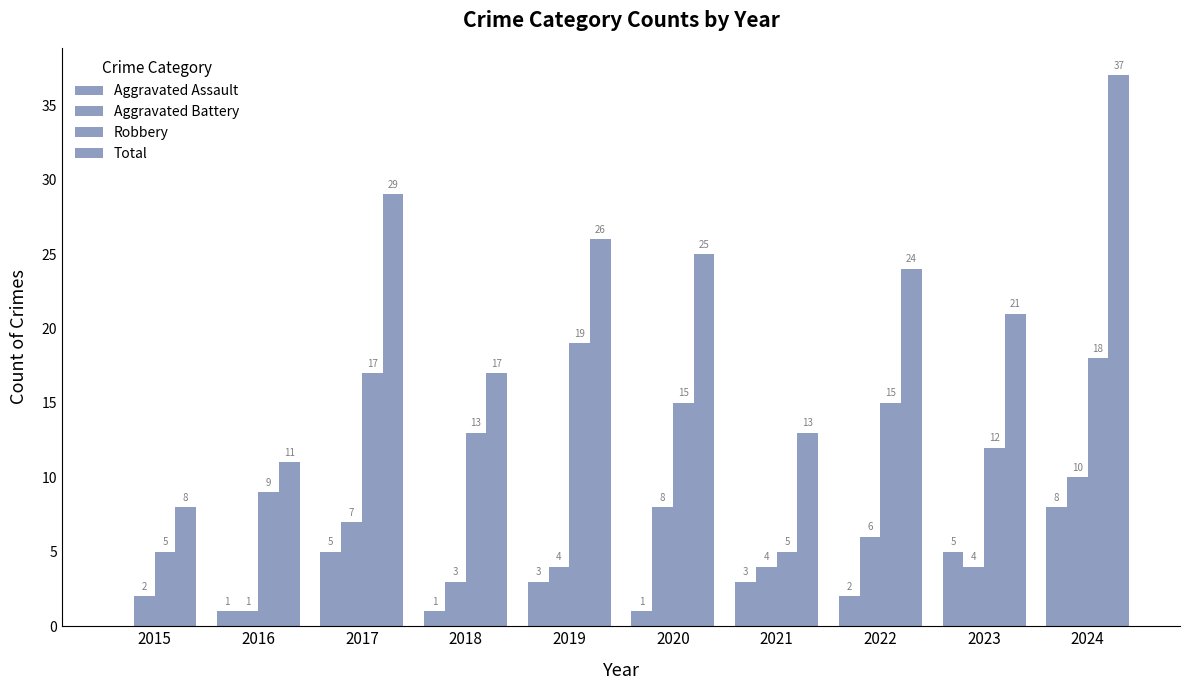

The Aggravated Assault series shows 5 at 2017. True or false?

True